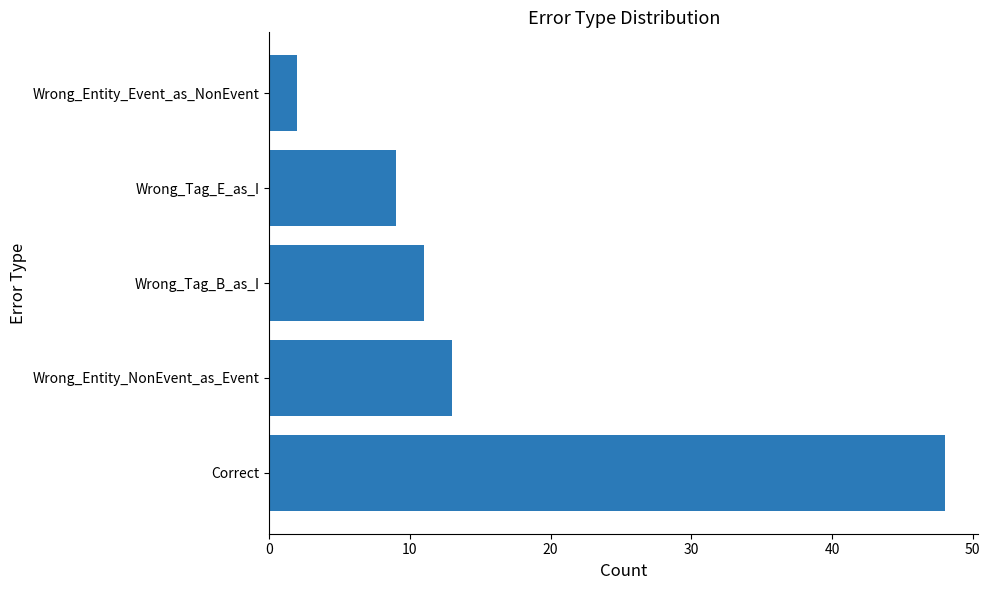

Which label corresponds to the smallest value in the chart?

Wrong_Entity_Event_as_NonEvent